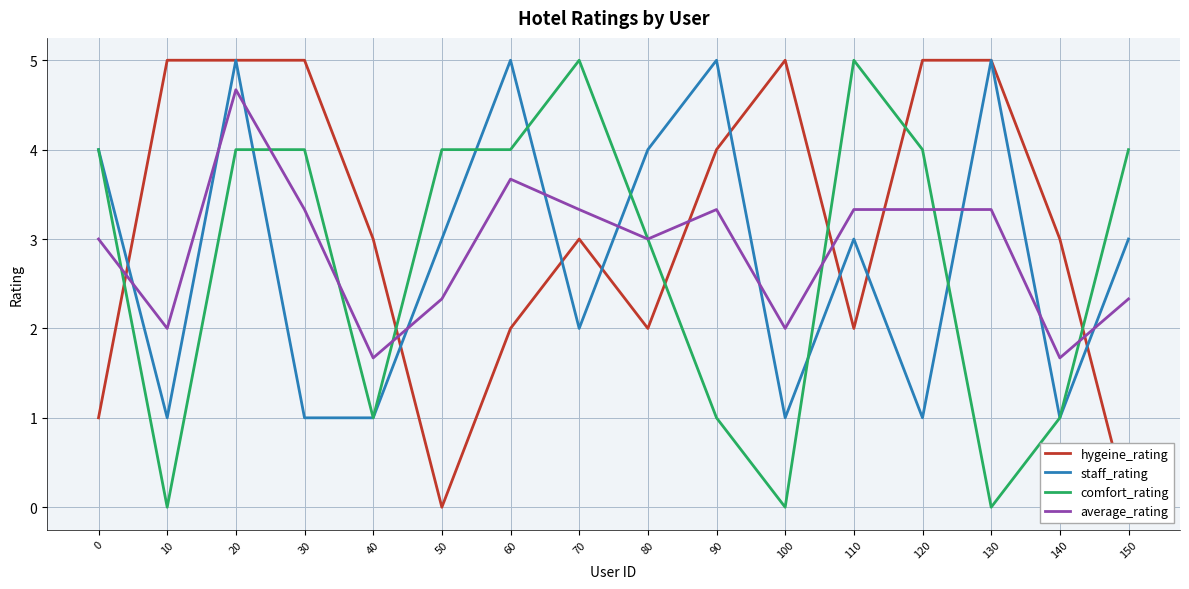

What is the difference between the highest and lowest values at 40?

2.0